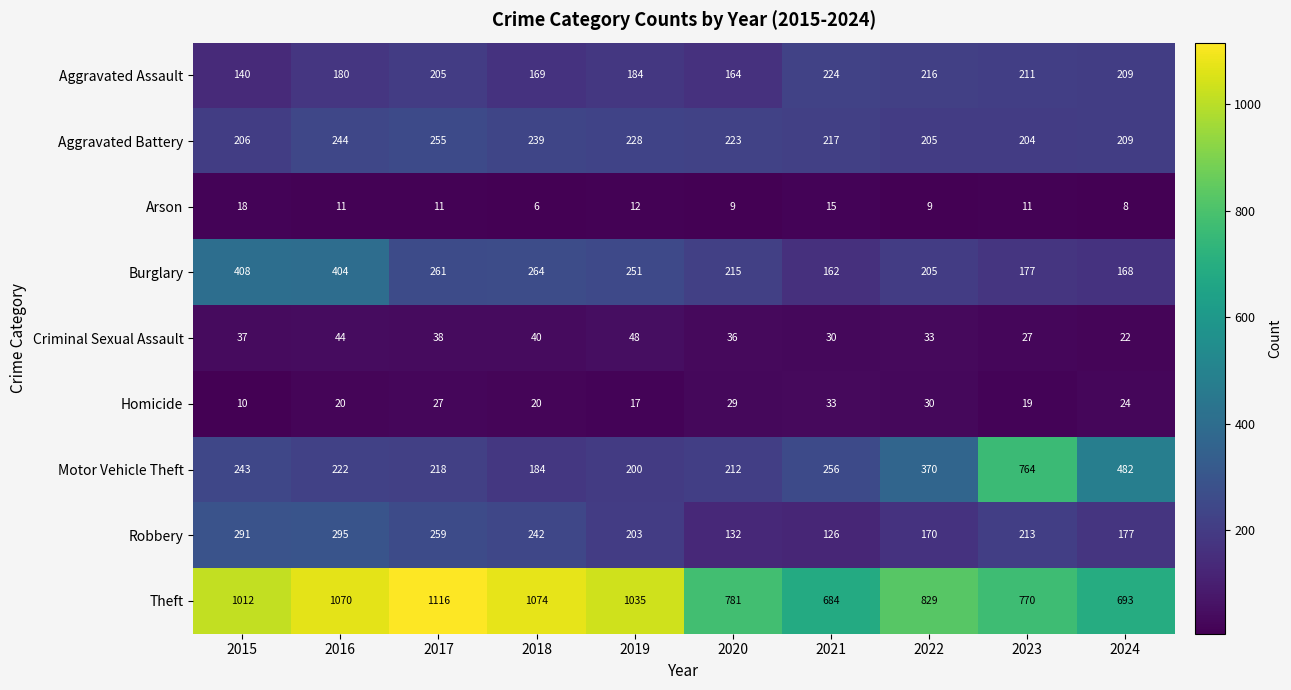

At which label is Aggravated Assault closest to 182?

2016